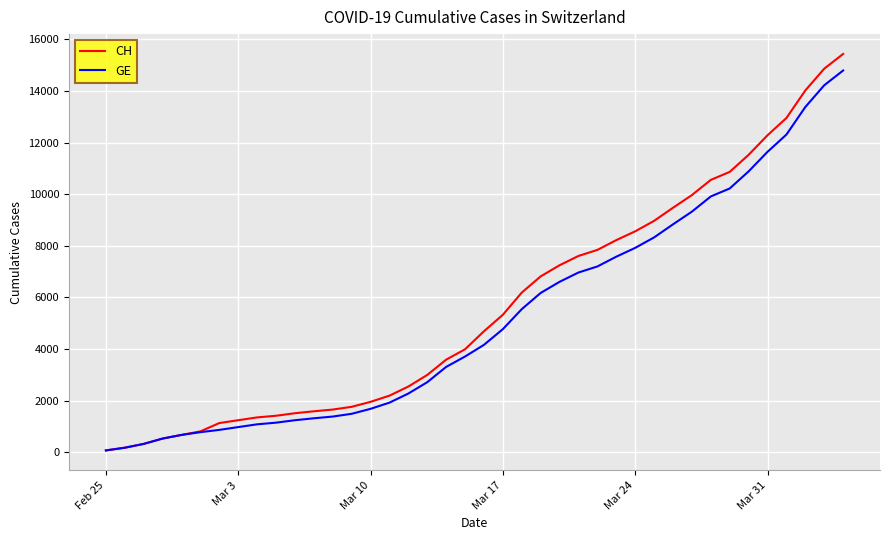

What is the greatest value displayed?

15439